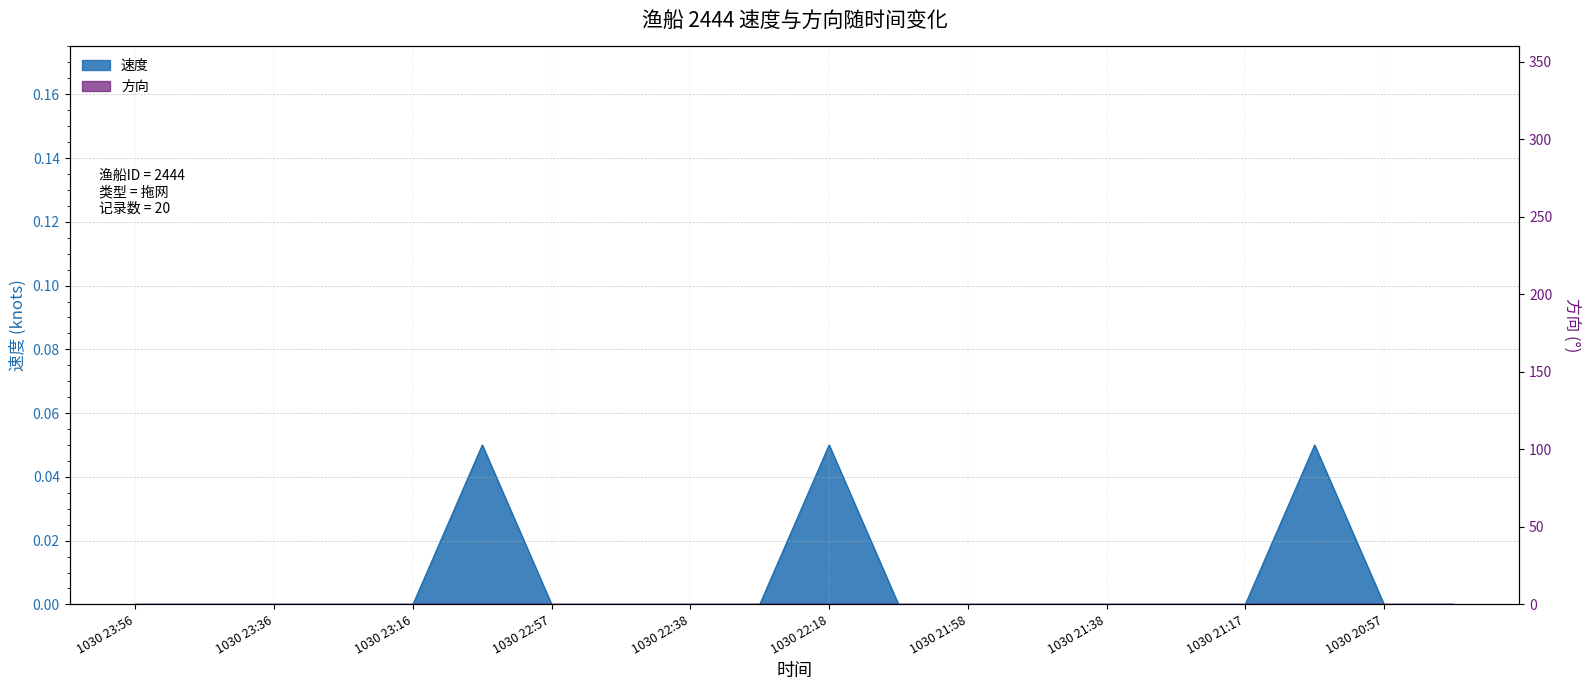

Rank the categories by value from highest to lowest.

1030 23:06, 1030 22:18, 1030 21:08, 1030 23:56, 1030 23:46, 1030 23:36, 1030 23:27, 1030 23:16, 1030 22:57, 1030 22:47, 1030 22:38, 1030 22:28, 1030 22:08, 1030 21:58, 1030 21:48, 1030 21:38, 1030 21:28, 1030 21:17, 1030 20:57, 1030 20:47